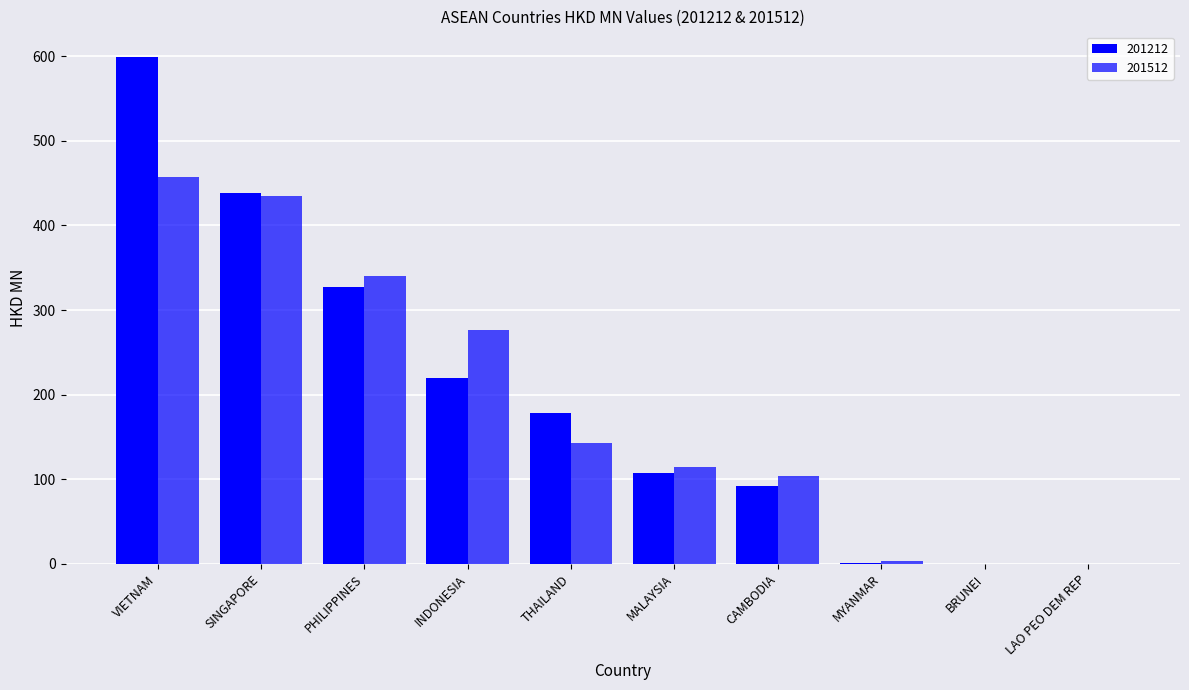

Reading left to right, what are all the values shown in this chart?

201212: 599.5	438.7	327.4	220.2	178.3	107.2	92.1	1.1	0.2	0.0
201512: 457.4	434.5	340.5	276.1	143.0	114.6	103.9	3.6	0.3	0.0